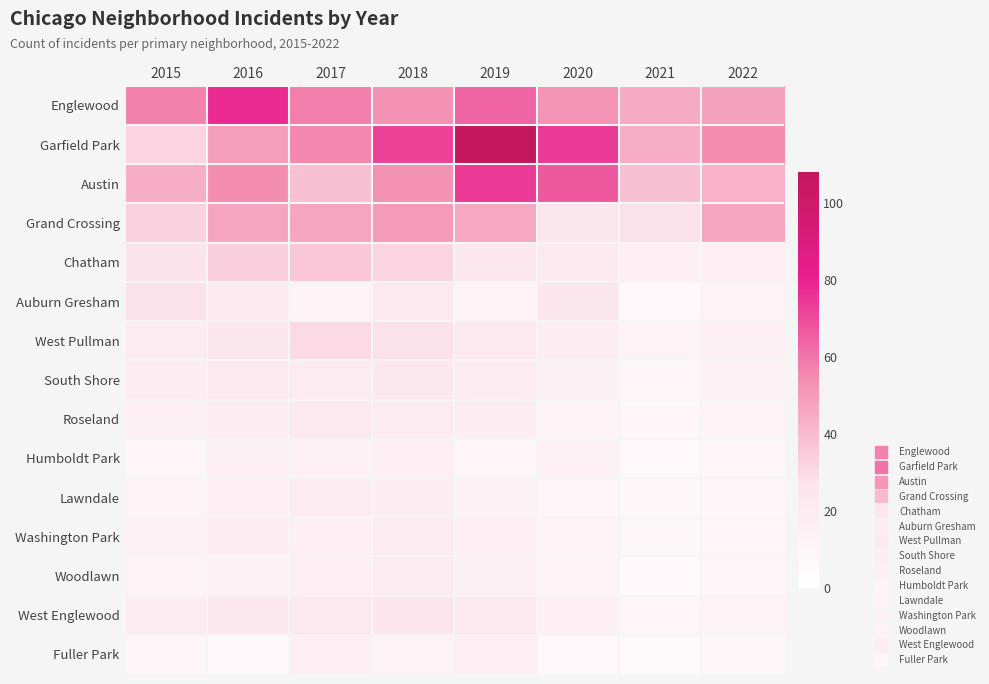

Reading left to right, what are all the values shown in this chart?

Englewood: 2015=57	2016=78	2017=58	2018=53	2019=64	2020=52	2021=45	2022=48
Garfield Park: 2015=32	2016=49	2017=56	2018=72	2019=108	2020=74	2021=44	2022=54
Austin: 2015=44	2016=54	2017=38	2018=53	2019=74	2020=67	2021=38	2022=43
Grand Crossing: 2015=33	2016=47	2017=47	2018=50	2019=46	2020=25	2021=28	2022=47
Chatham: 2015=27	2016=34	2017=36	2018=32	2019=24	2020=21	2021=16	2022=17
Auburn Gresham: 2015=28	2016=21	2017=13	2018=23	2019=12	2020=25	2021=7	2022=13
West Pullman: 2015=20	2016=25	2017=30	2018=28	2019=22	2020=18	2021=12	2022=15
South Shore: 2015=18	2016=22	2017=19	2018=24	2019=20	2020=15	2021=10	2022=14
Roseland: 2015=15	2016=18	2017=22	2018=20	2019=18	2020=12	2021=9	2022=11
Humboldt Park: 2015=10	2016=15	2017=14	2018=16	2019=10	2020=14	2021=7	2022=10
Lawndale: 2015=12	2016=16	2017=20	2018=18	2019=14	2020=10	2021=8	2022=9
Washington Park: 2015=14	2016=18	2017=16	2018=20	2019=16	2020=12	2021=8	2022=10
Woodlawn: 2015=11	2016=14	2017=17	2018=19	2019=15	2020=11	2021=7	2022=9
West Englewood: 2015=20	2016=24	2017=22	2018=26	2019=22	2020=16	2021=10	2022=13
Fuller Park: 2015=10	2016=7	2017=17	2018=12	2019=17	2020=7	2021=6	2022=8